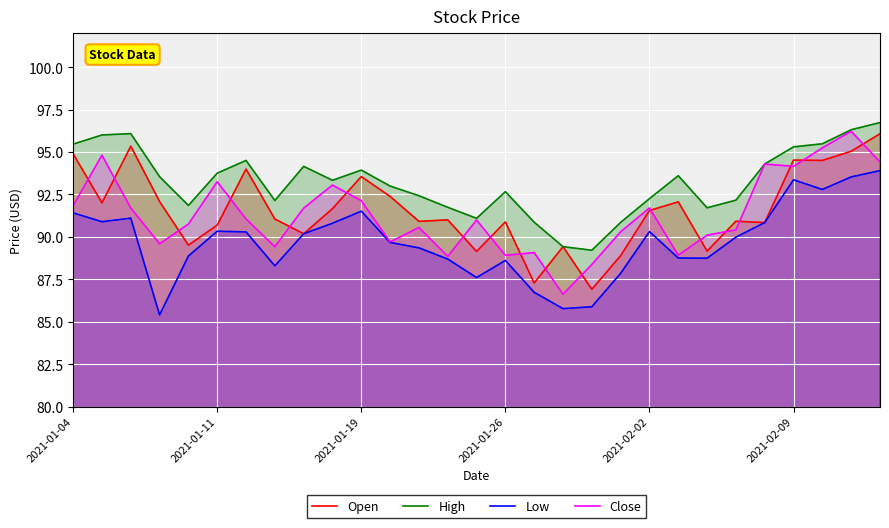

Reading left to right, what are all the values shown in this chart?

Open: 94.9	92.0	95.3	92.1	89.5	90.7	94.0	91.1	90.2	91.7	93.6	92.4	90.9	91.0	89.1	90.9	87.3	89.4	86.9	88.9	91.6	92.1	89.2	90.9	90.8	94.5	94.5	95.0	96.1
High: 95.5	96.0	96.1	93.5	91.8	93.8	94.5	92.1	94.2	93.3	93.9	93.0	92.4	91.7	91.1	92.7	90.9	89.4	89.2	90.8	92.2	93.6	91.7	92.2	94.3	95.3	95.5	96.3	96.7
Low: 91.4	90.9	91.1	85.4	88.9	90.3	90.3	88.3	90.2	90.8	91.5	89.7	89.3	88.7	87.6	88.6	86.7	85.8	85.9	87.8	90.3	88.8	88.7	90.0	90.8	93.4	92.8	93.5	93.9
Close: 91.8	94.8	91.7	89.6	90.8	93.2	91.1	89.4	91.7	93.1	92.1	89.7	90.6	88.8	91.0	88.9	89.1	86.6	88.4	90.3	91.7	88.9	90.1	90.4	94.3	94.2	95.2	96.2	94.4